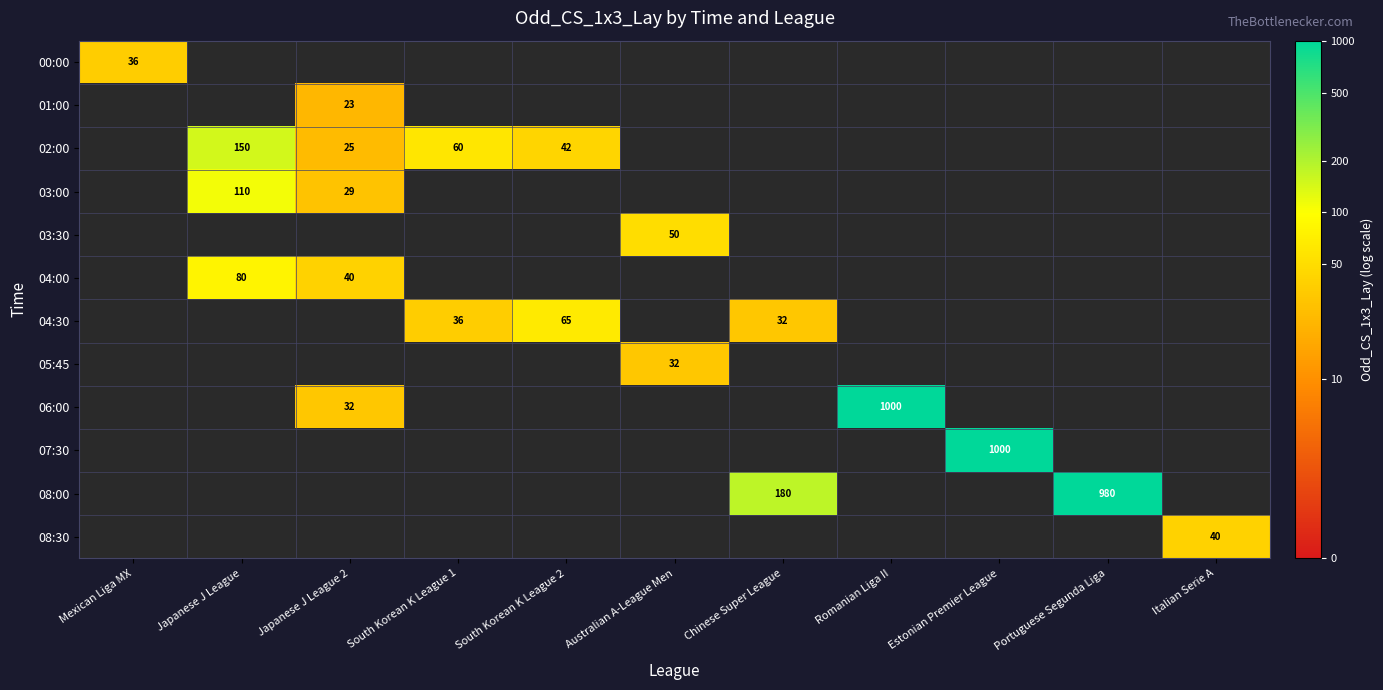

Count the number of categories in the chart.

11